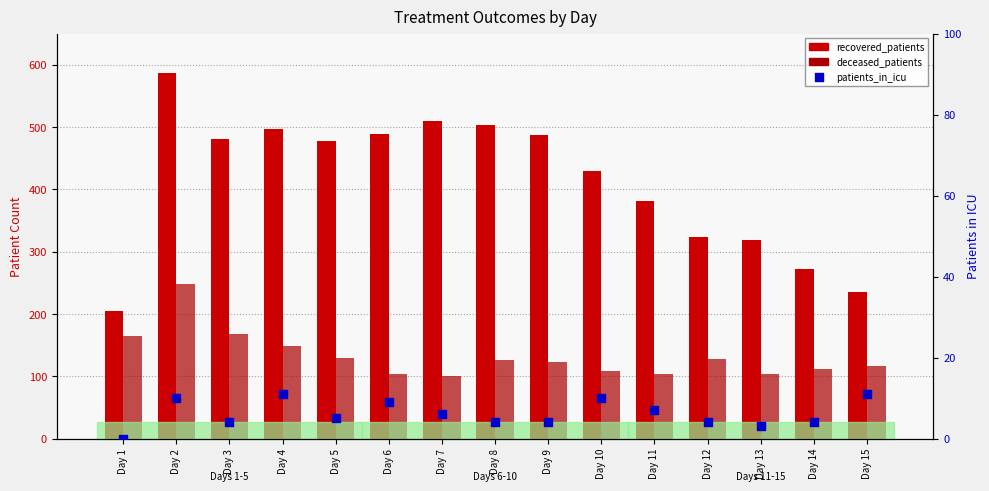

At which category is the sum across all series the highest?

Day 2